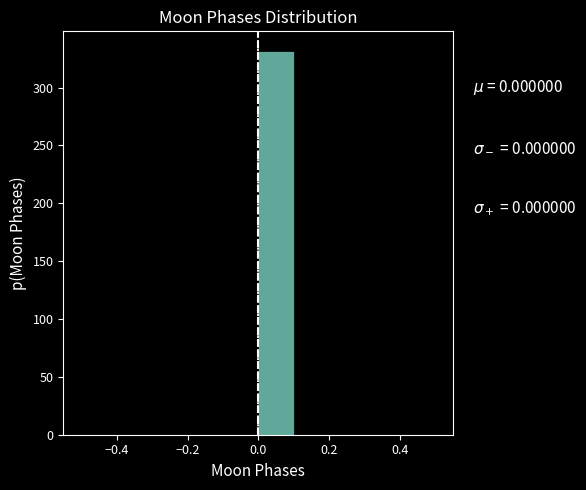

Which range on the x-axis has the tallest bar?

0.0 to 0.1